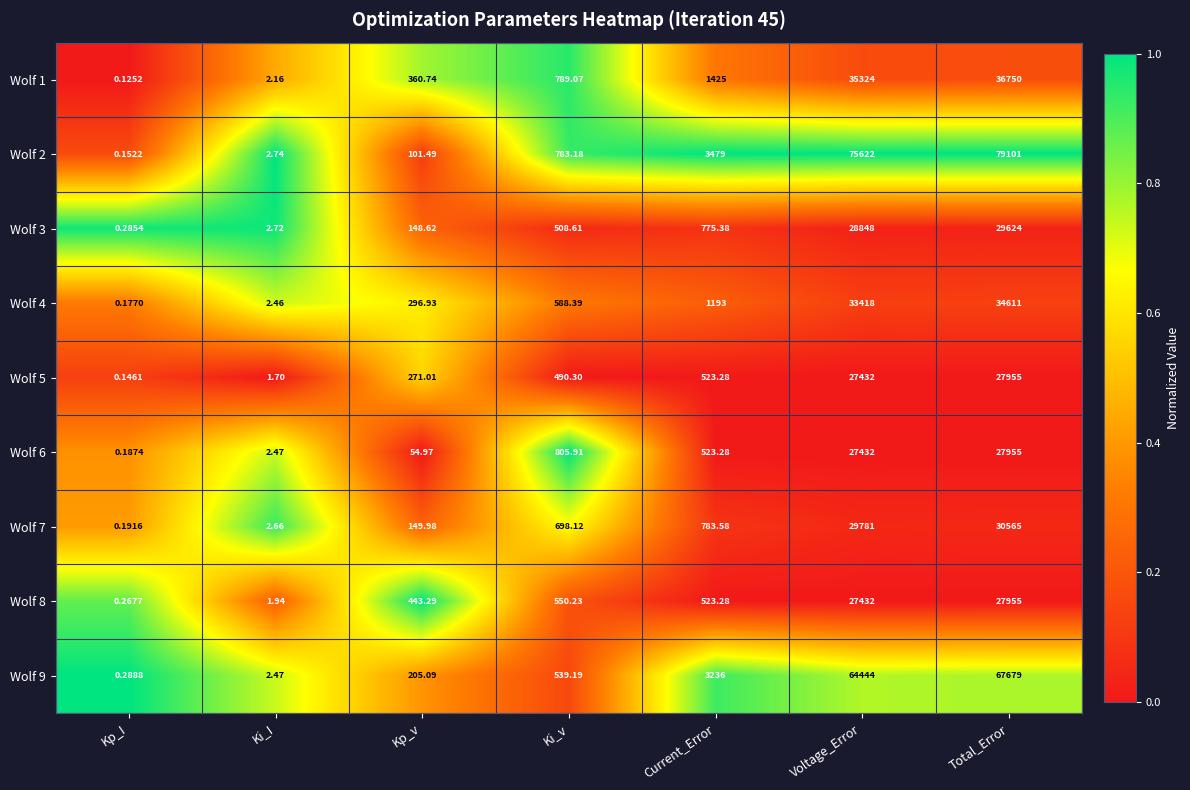

Which label corresponds to the largest value in the chart?

Total_Error